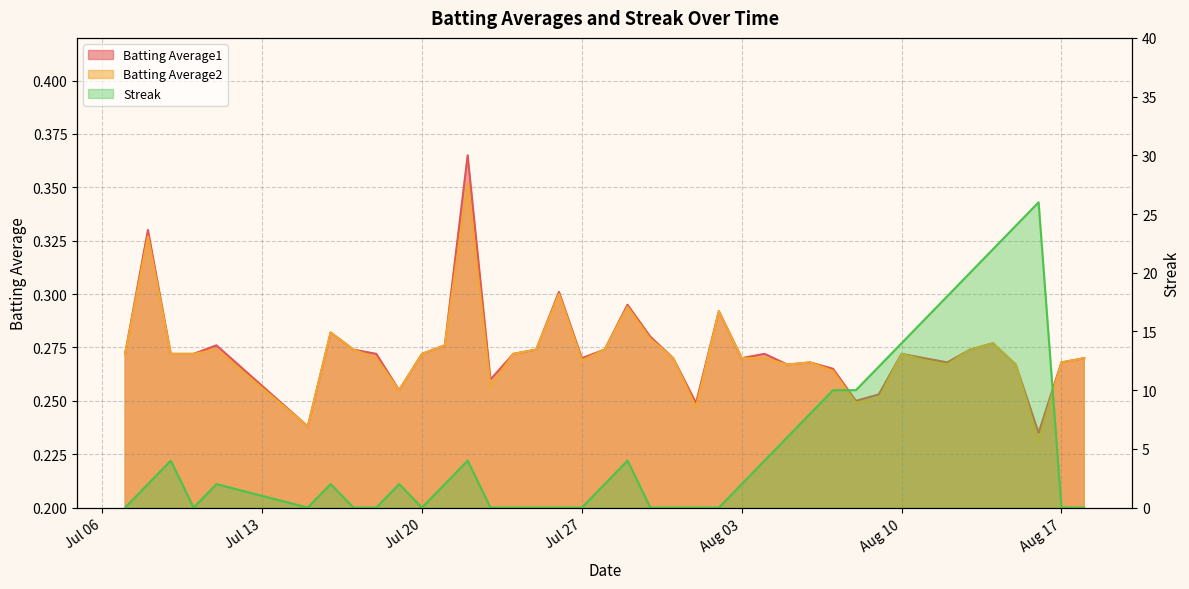

At which category does Streak reach its first local peak?

2010-07-09